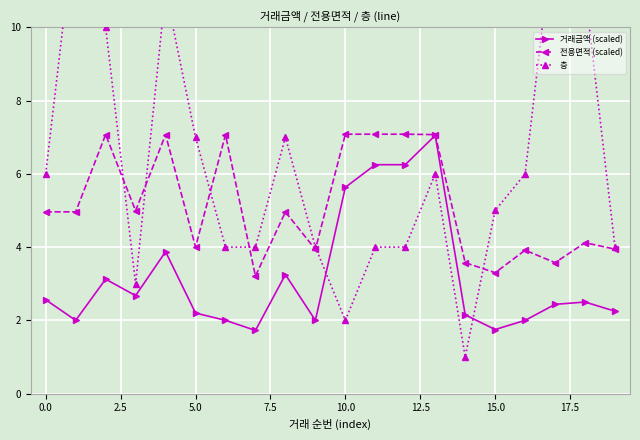

What is the average value of the 거래금액 (scaled) series?

3.2